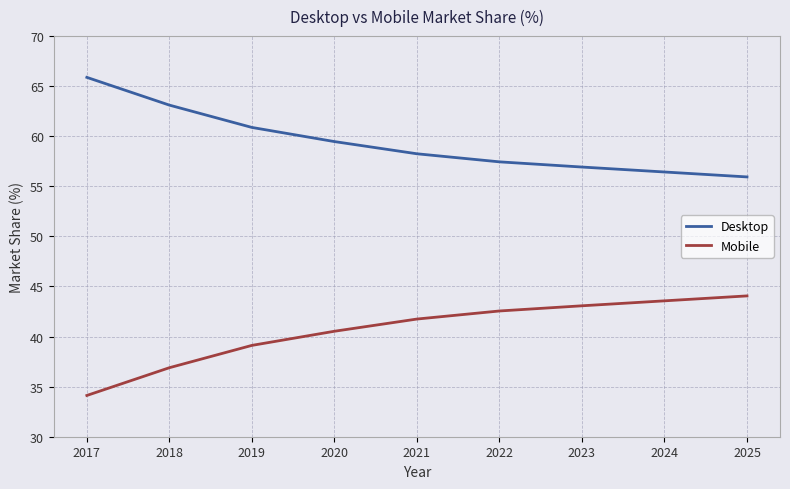

Which series has the largest total across all categories?

Desktop